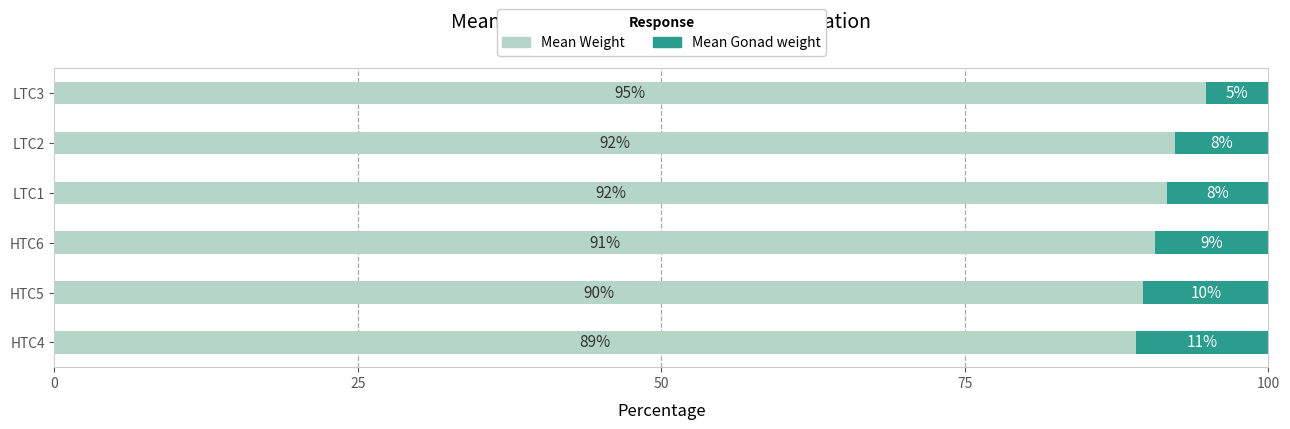

At which label does Mean Weight reach its minimum?

HTC4